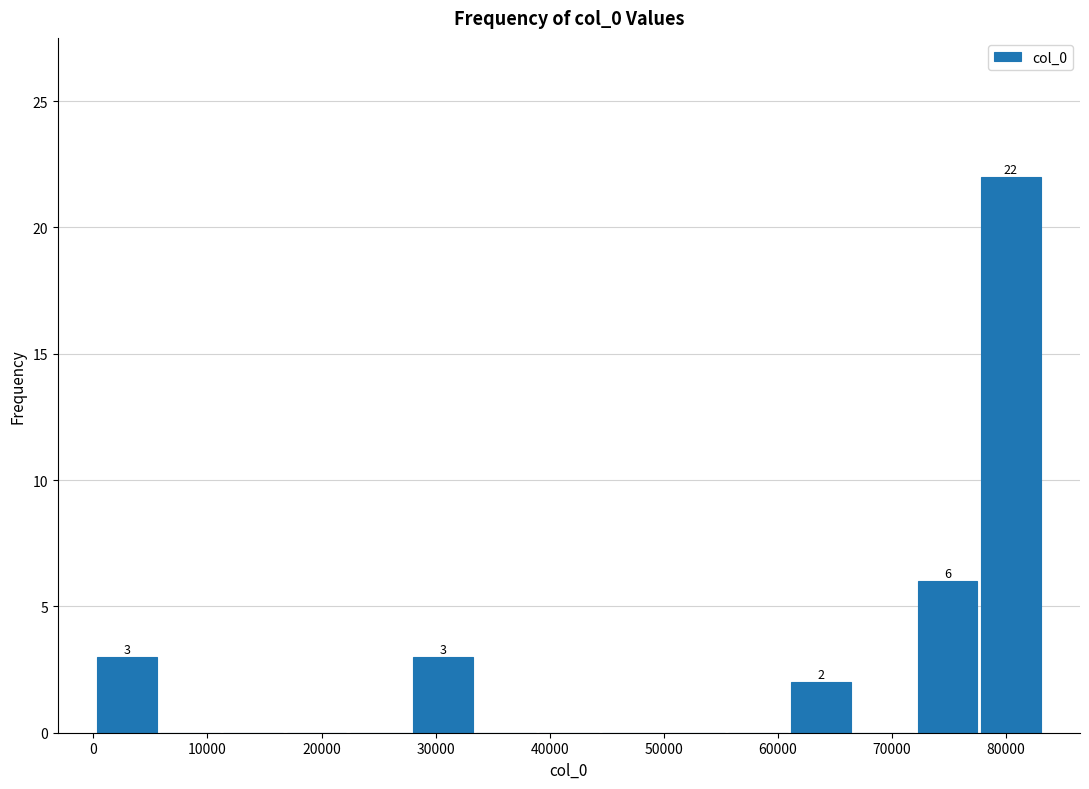

Over which range of the x-axis is the bar tallest?

78000 to 83000